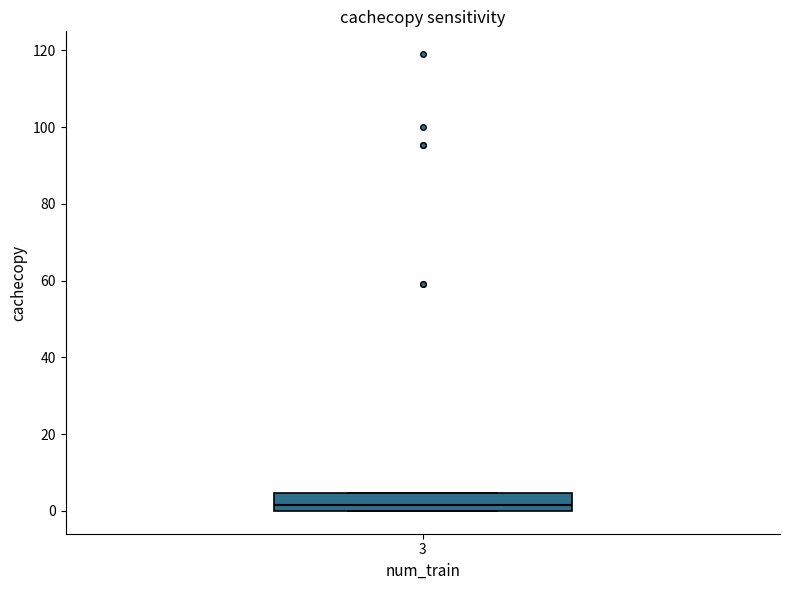

Where does the median line of the box at x = 3 sit on the y-axis? The values are not printed on the chart, so give them approximately, as read against the axis.

2